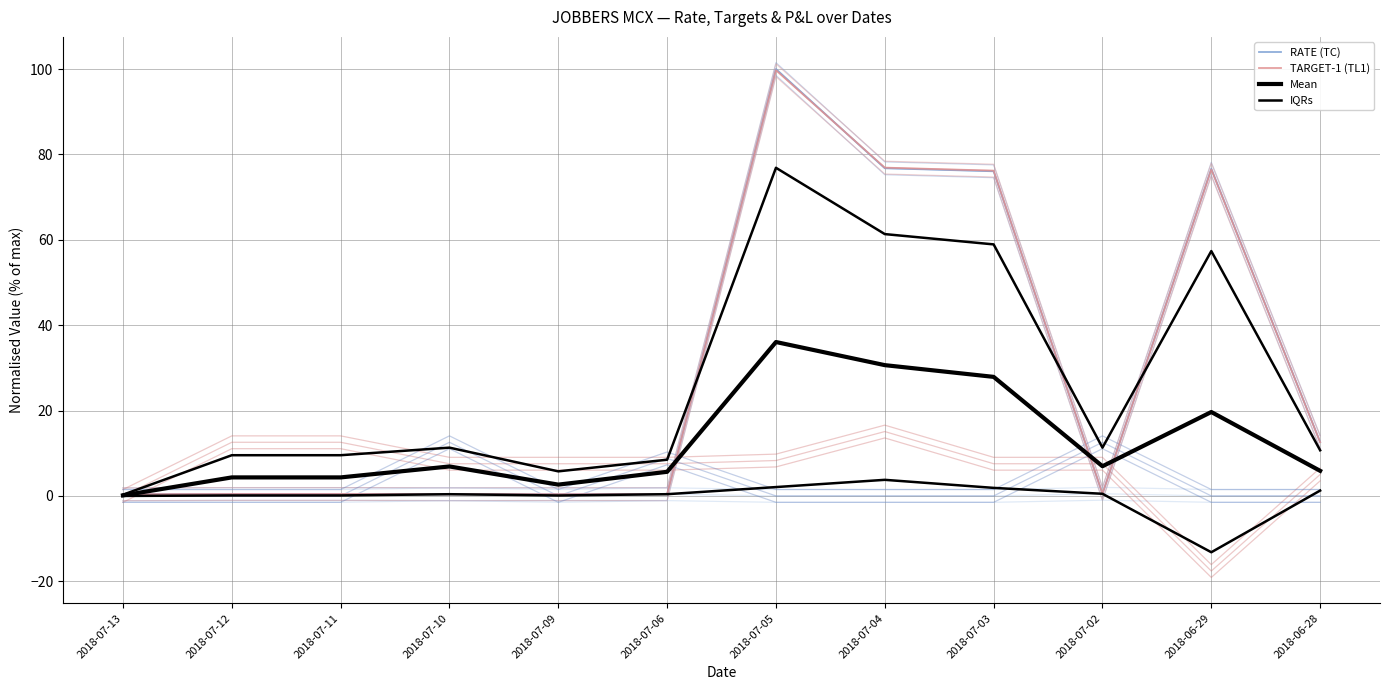

Count the number of categories in the chart.

12